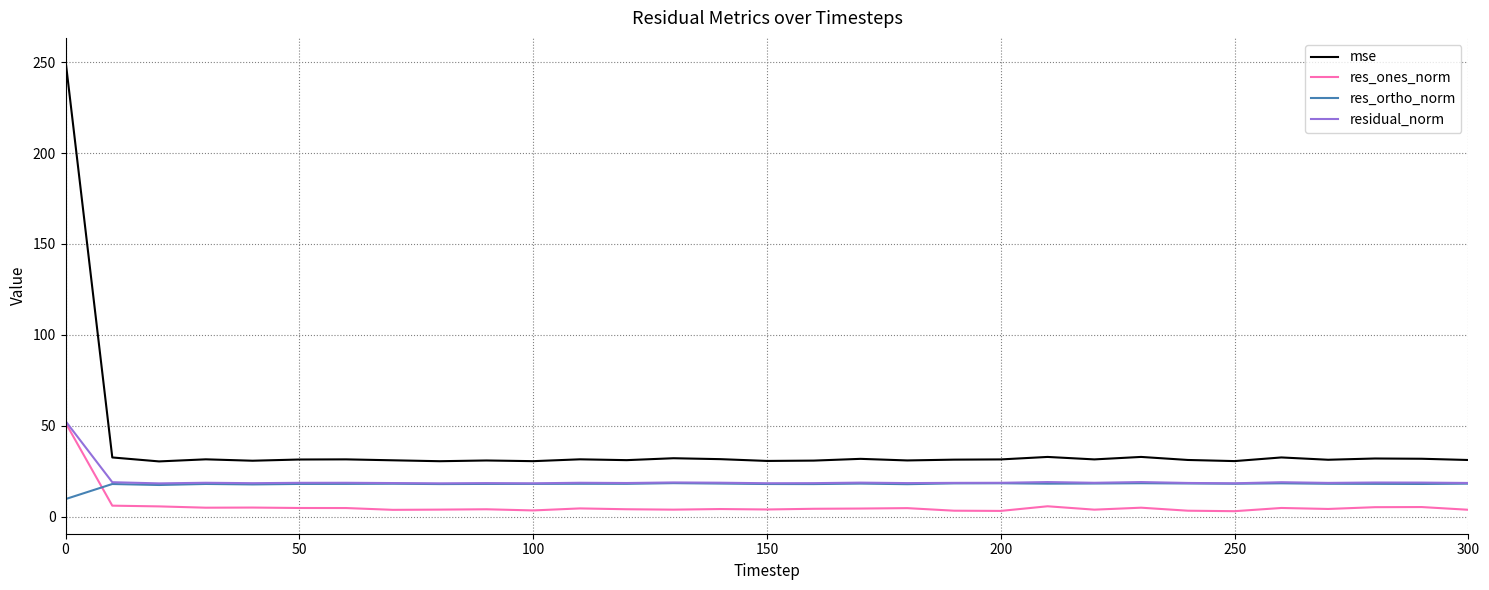

What is the maximum value shown in the chart?

251.0